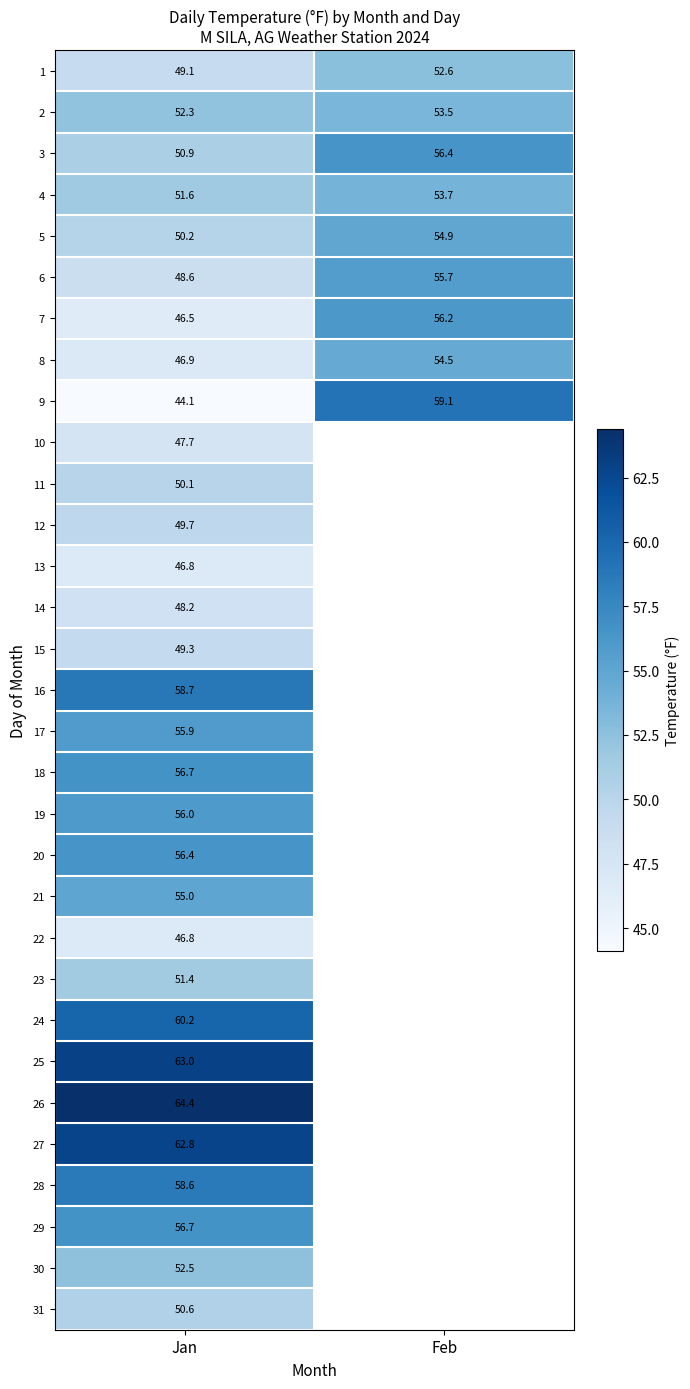

At which category is the sum across all series the highest?

Jan